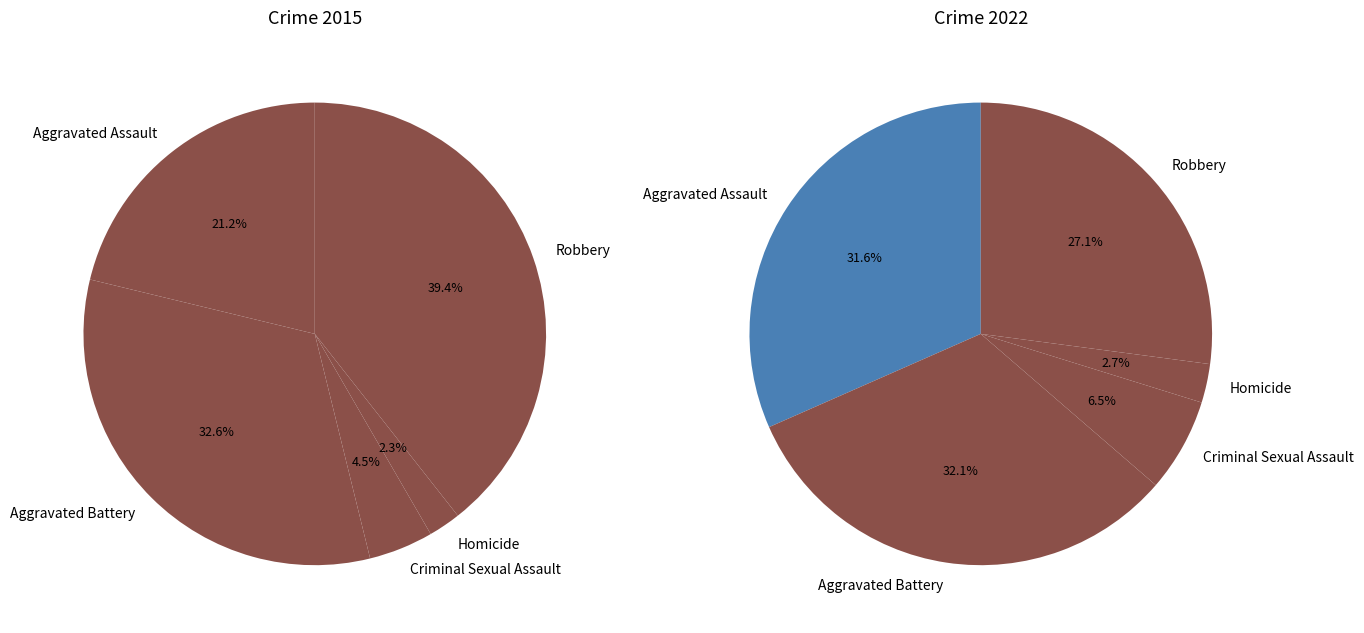

How many segments does this pie chart have?

5